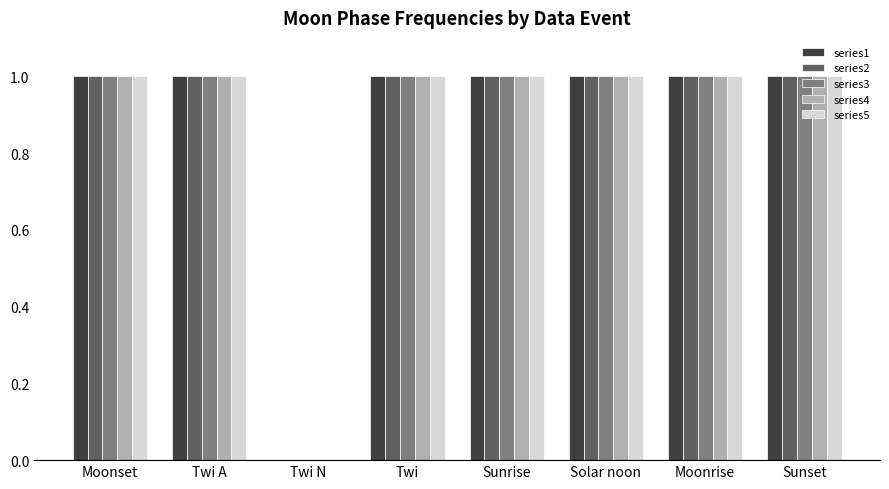

Reading left to right, extract all data points from this chart.

series1: 1	1	0	1	1	1	1	1
series2: 1	1	0	1	1	1	1	1
series3: 1	1	0	1	1	1	1	1
series4: 1	1	0	1	1	1	1	1
series5: 1	1	0	1	1	1	1	1